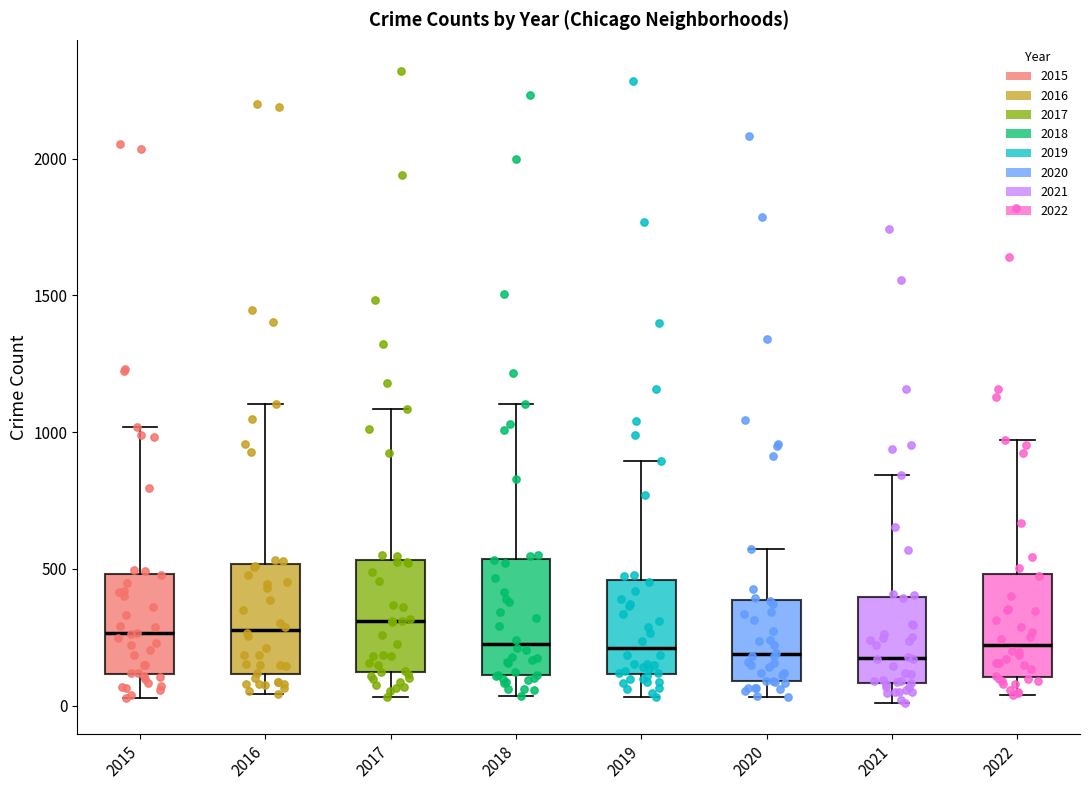

Where does the upper whisker of the box at x = 2018 end on the y-axis? The values are not printed on the chart, so give them approximately, as read against the axis.

1100